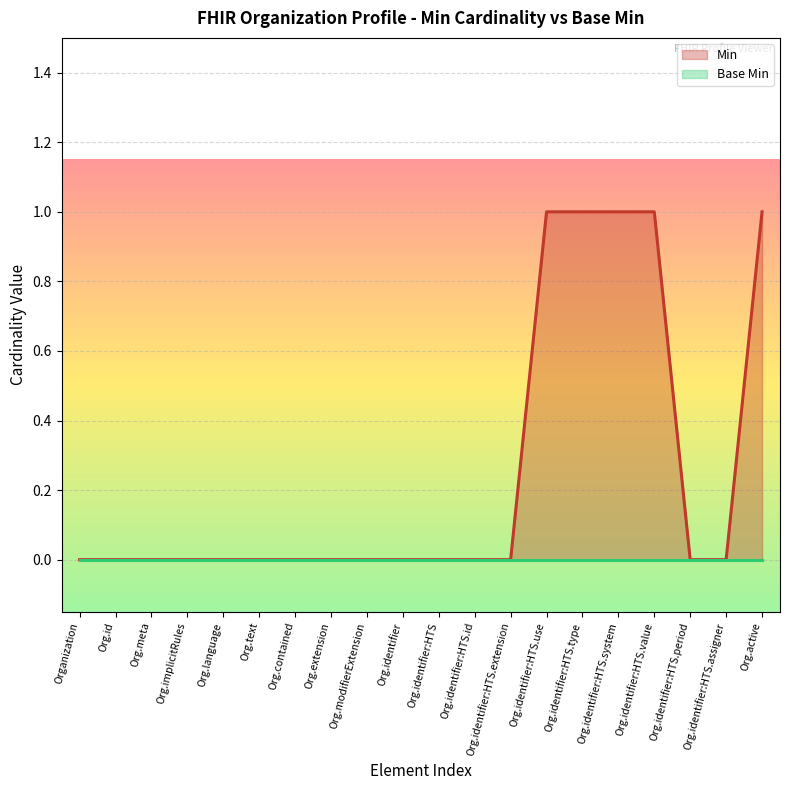

The value of Min at Org.identifier:HTS.type is 2. True or false?

False